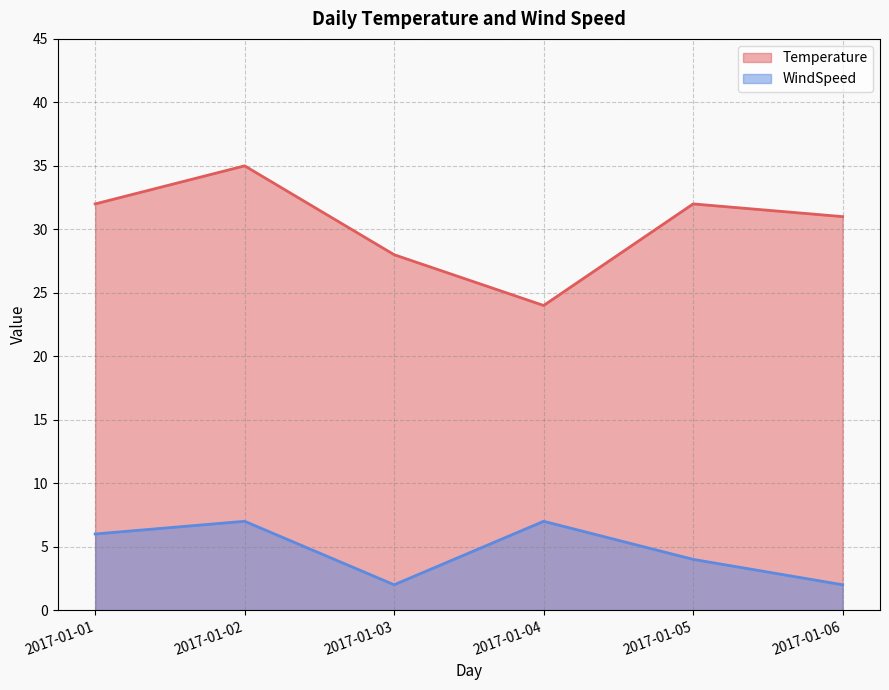

List the labels in order of WindSpeed value, largest first.

2017-01-02, 2017-01-04, 2017-01-01, 2017-01-05, 2017-01-03, 2017-01-06